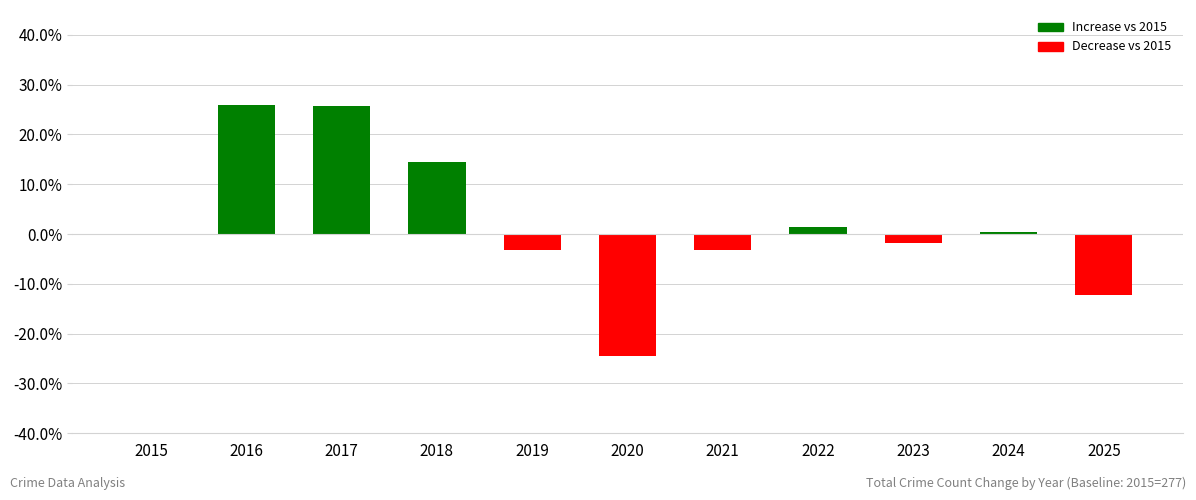

Reading left to right, extract all data points from this chart.

2015=0.0	2016=26.0	2017=25.6	2018=14.4	2019=-3.2	2020=-24.5	2021=-3.2	2022=1.4	2023=-1.8	2024=0.4	2025=-12.3